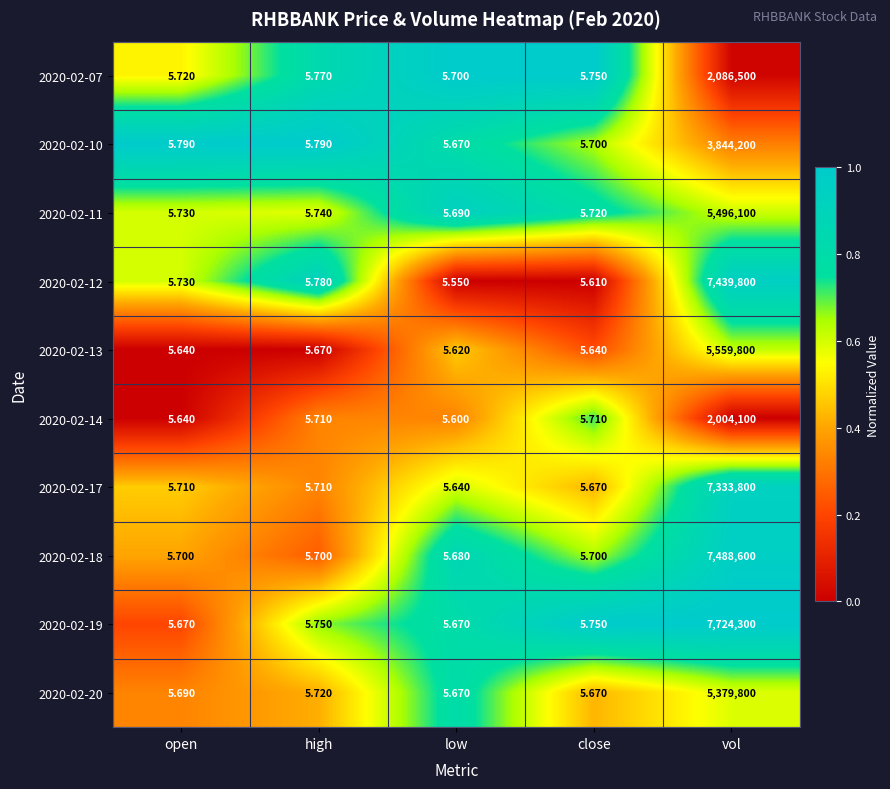

Which series has the widest spread of values?

2020-02-19